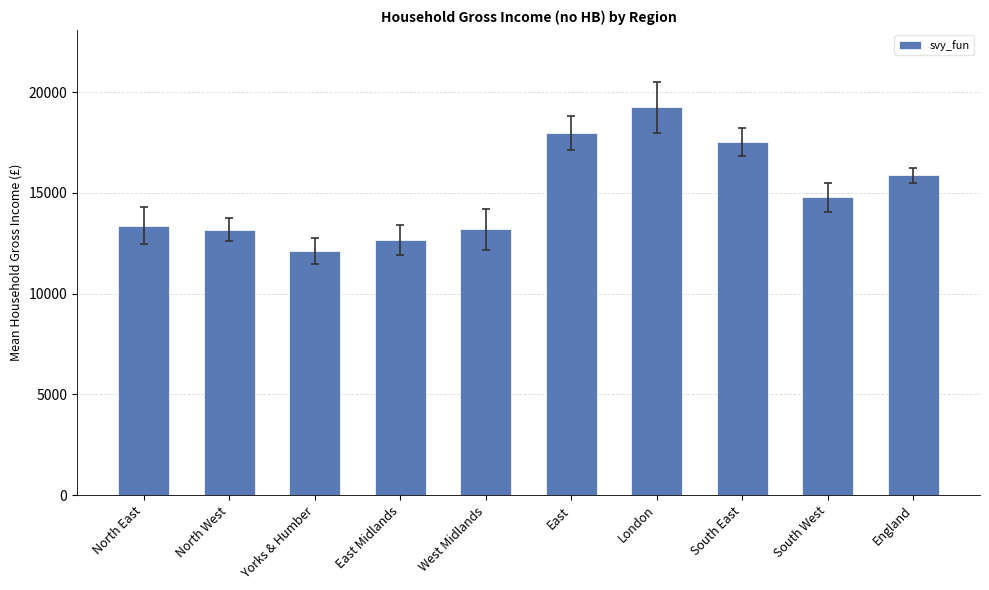

Which has a higher value, East or North West?

East